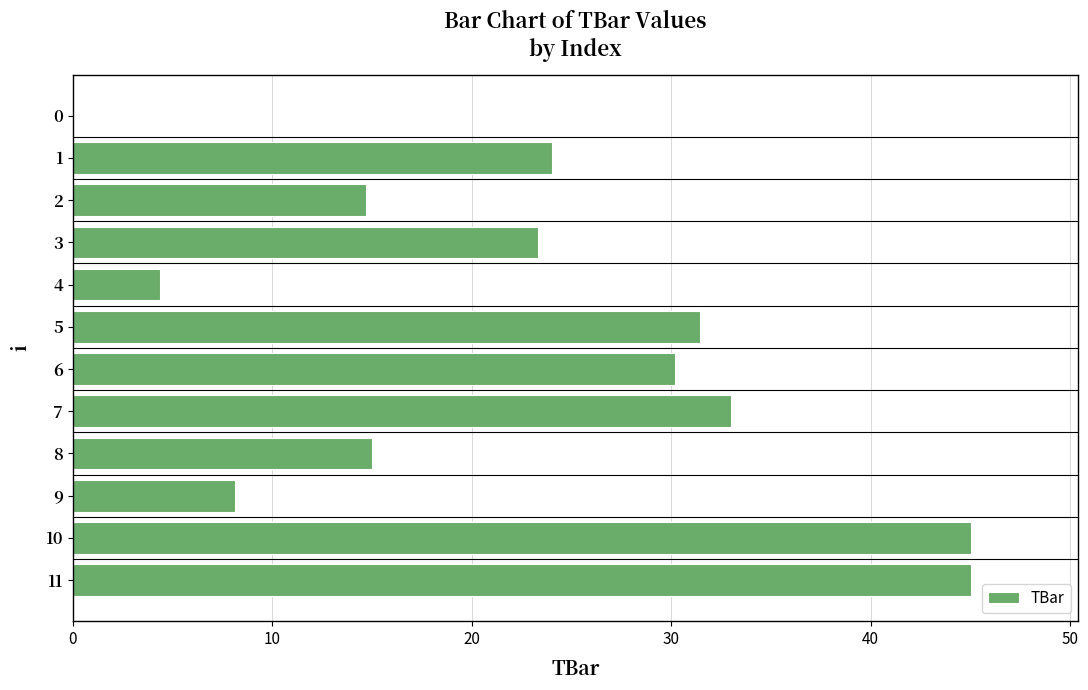

Reading top to bottom, what are all the values shown in this chart?

0=0.0	1=24.0	2=14.7	3=23.3	4=4.4	5=31.4	6=30.2	7=33.0	8=15.0	9=8.1	10=45.0	11=45.0